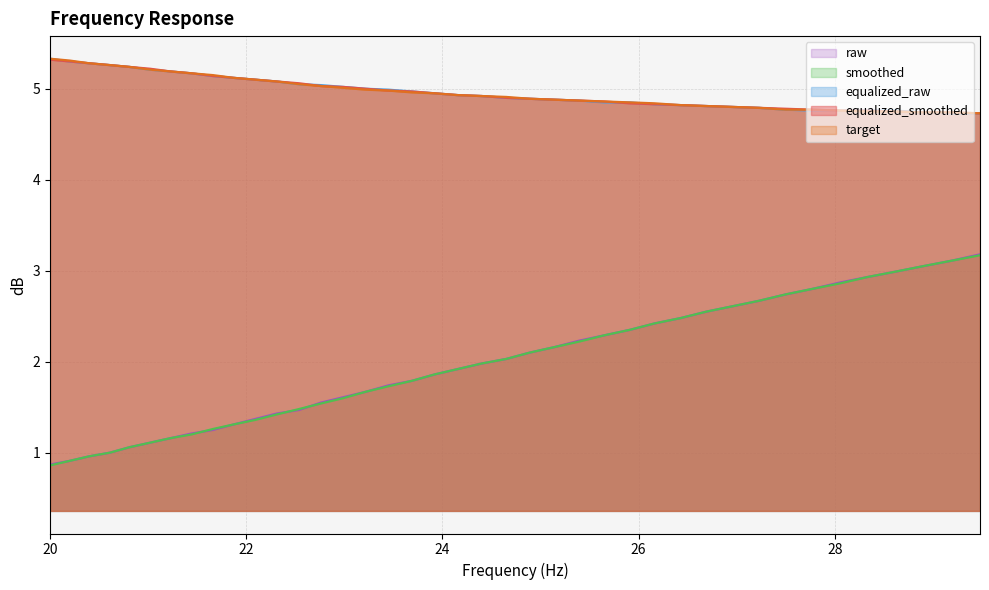

True or false: smoothed and equalized_raw intersect in this chart.

False